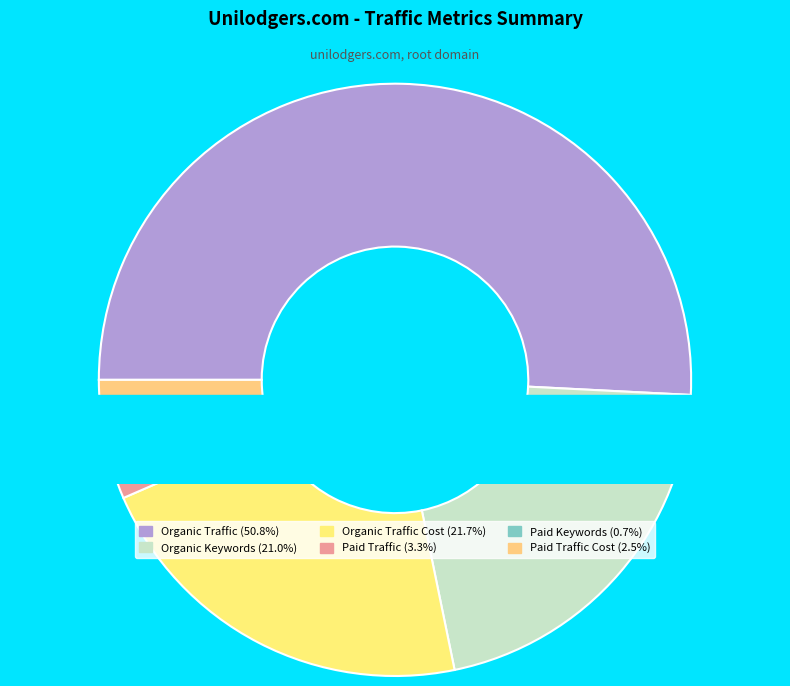

Rank the categories by value from highest to lowest.

Organic Traffic, Organic Traffic Cost, Organic Keywords, Paid Traffic, Paid Traffic Cost, Paid Keywords